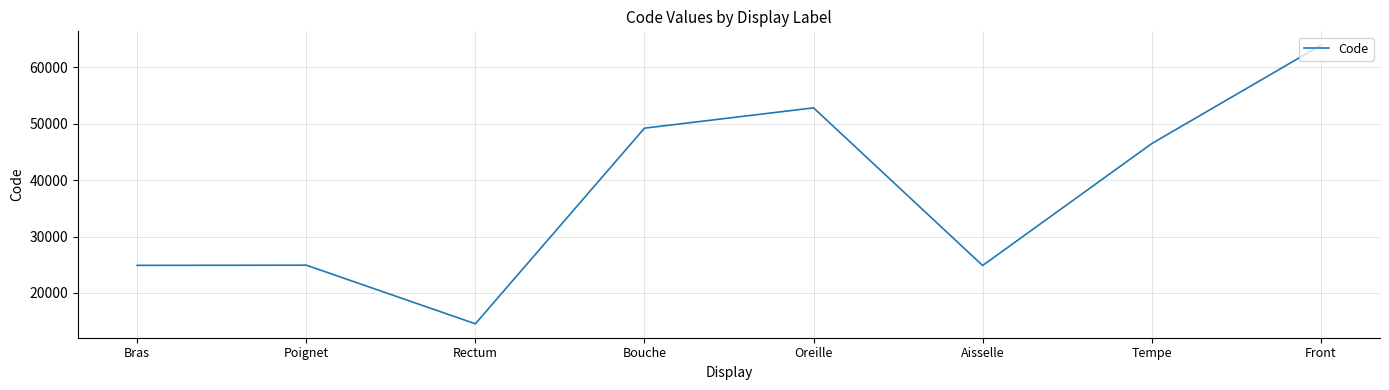

Where is the data nearest to the value 39204?

Tempe